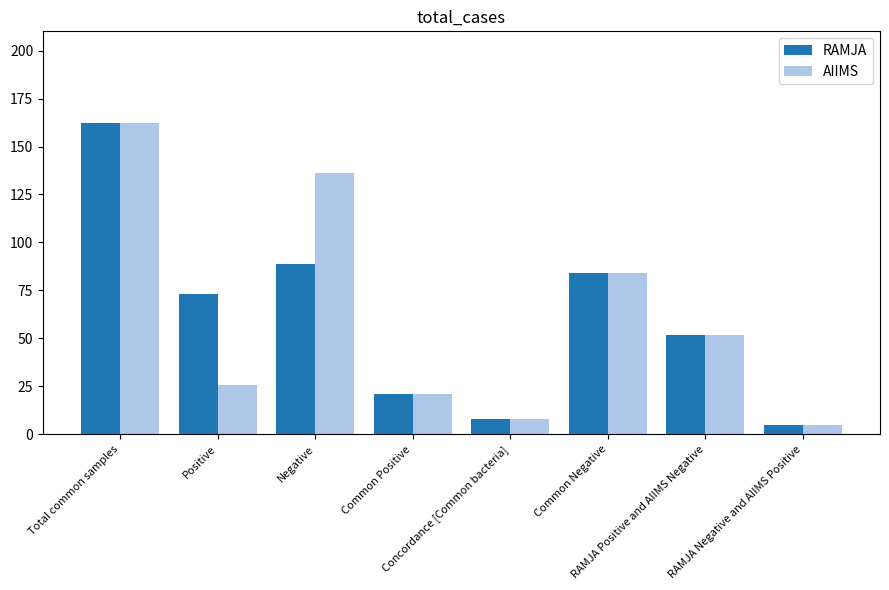

At which label is RAMJA closest to 83?

Common Negative